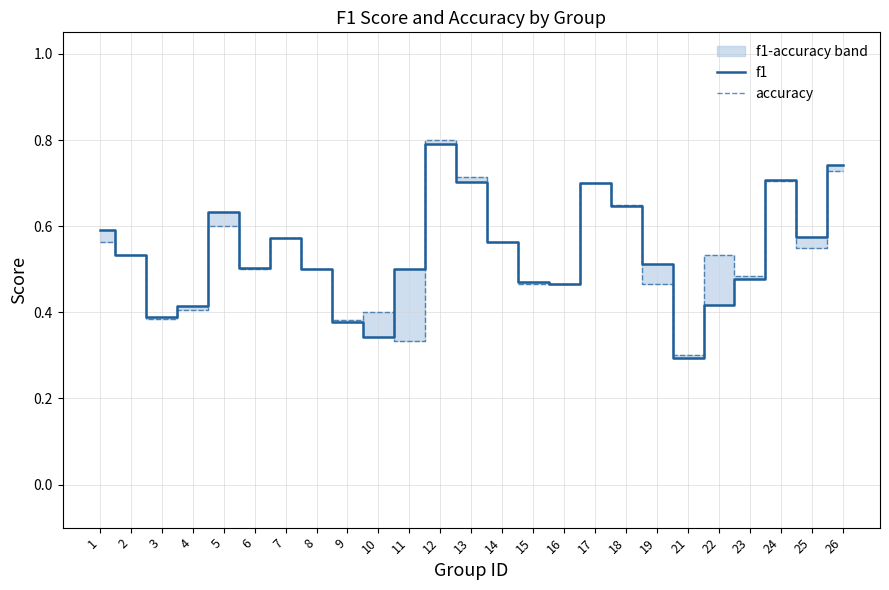

The value of f1 at 24 is 0.7. True or false?

True